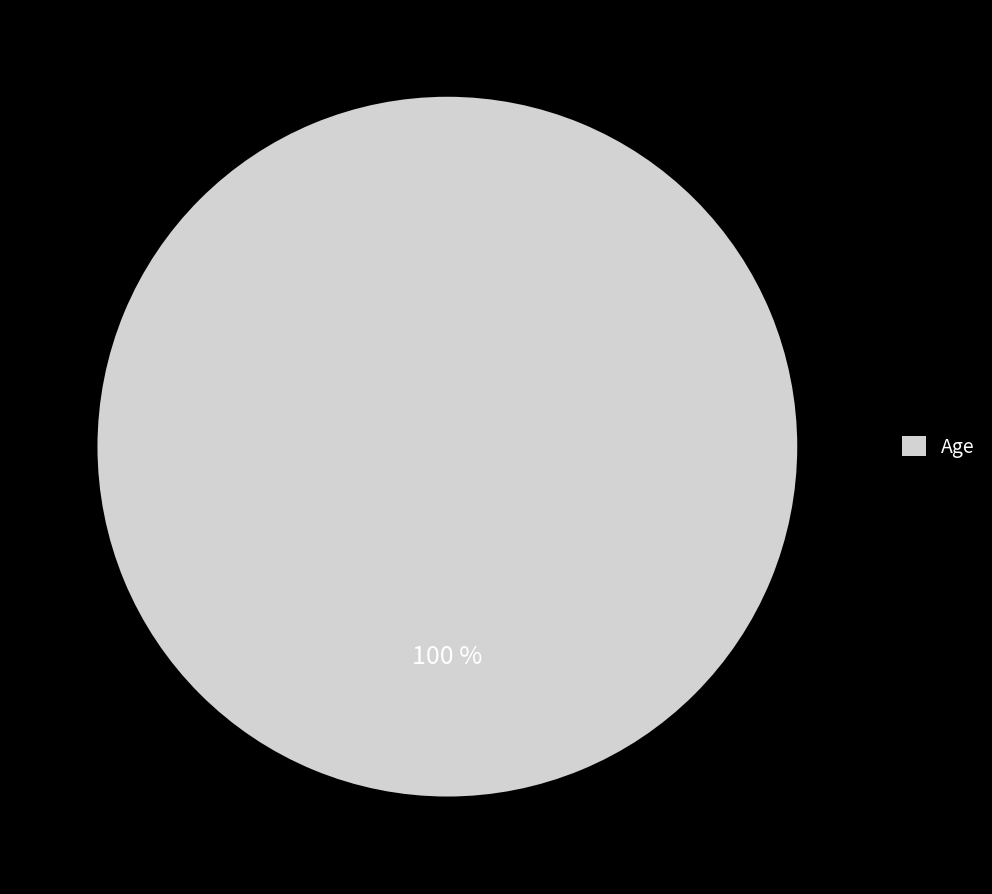

Is there a majority slice in this chart?

Yes